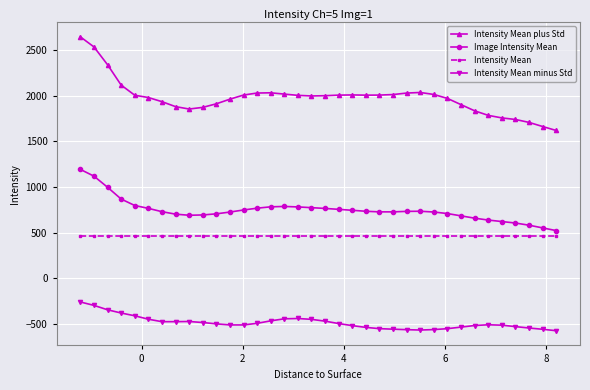

True or false: Intensity Mean and Intensity Mean plus Std intersect in this chart.

False